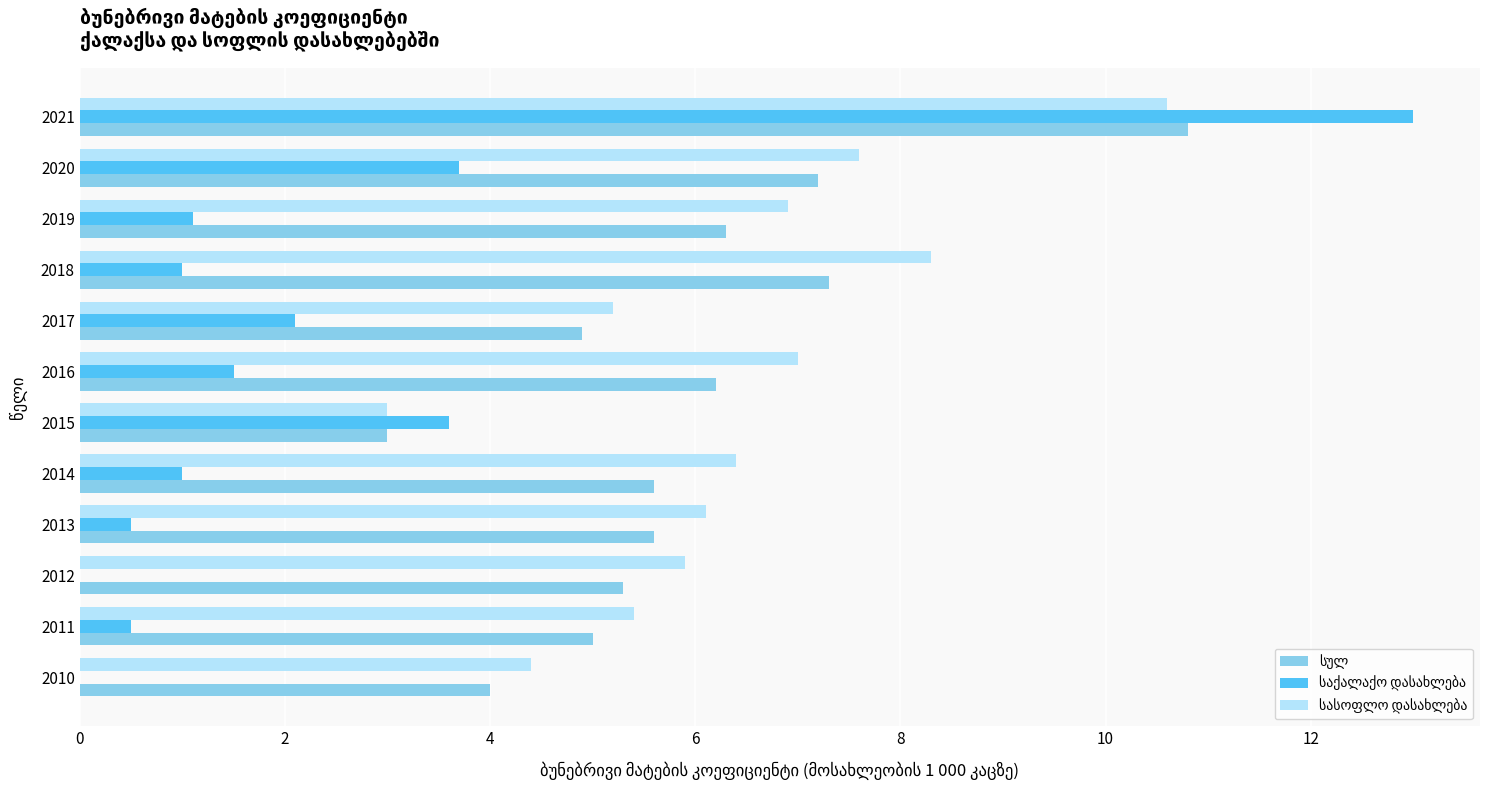

Which category has the highest value across all series?

2021